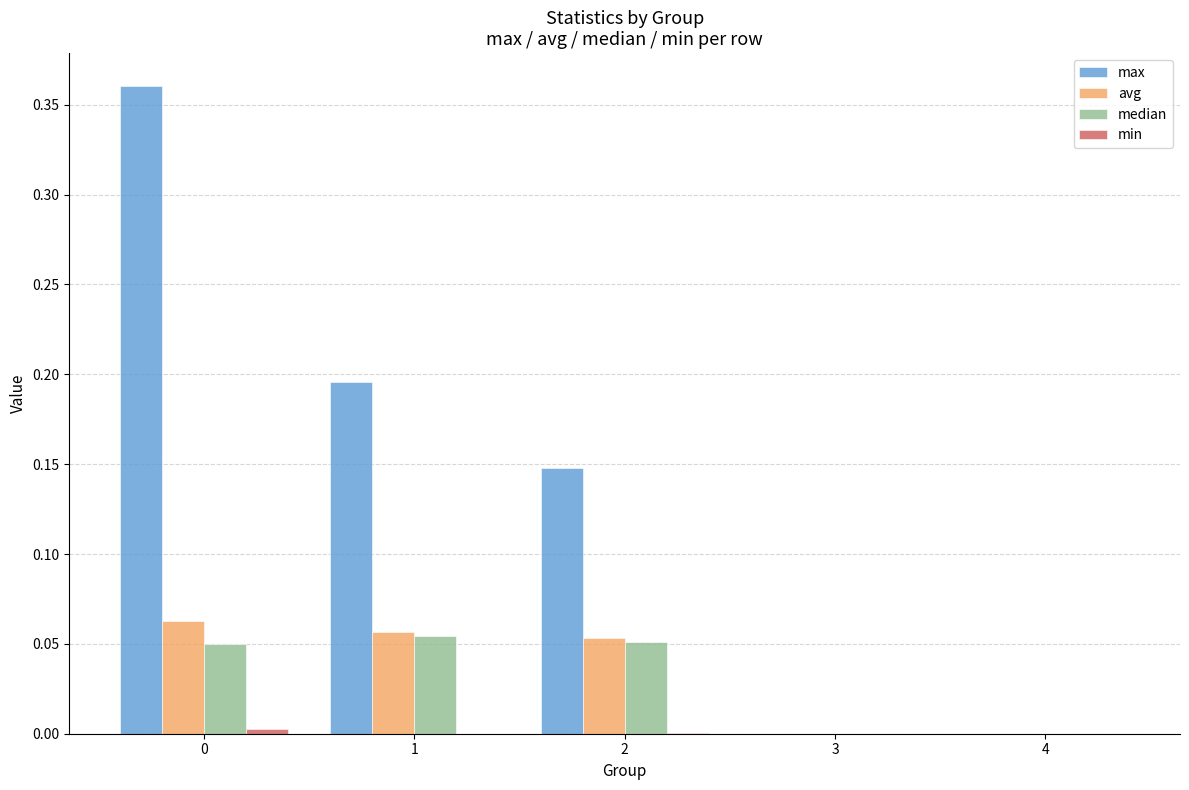

Which series changed the most between 0 and 4?

max